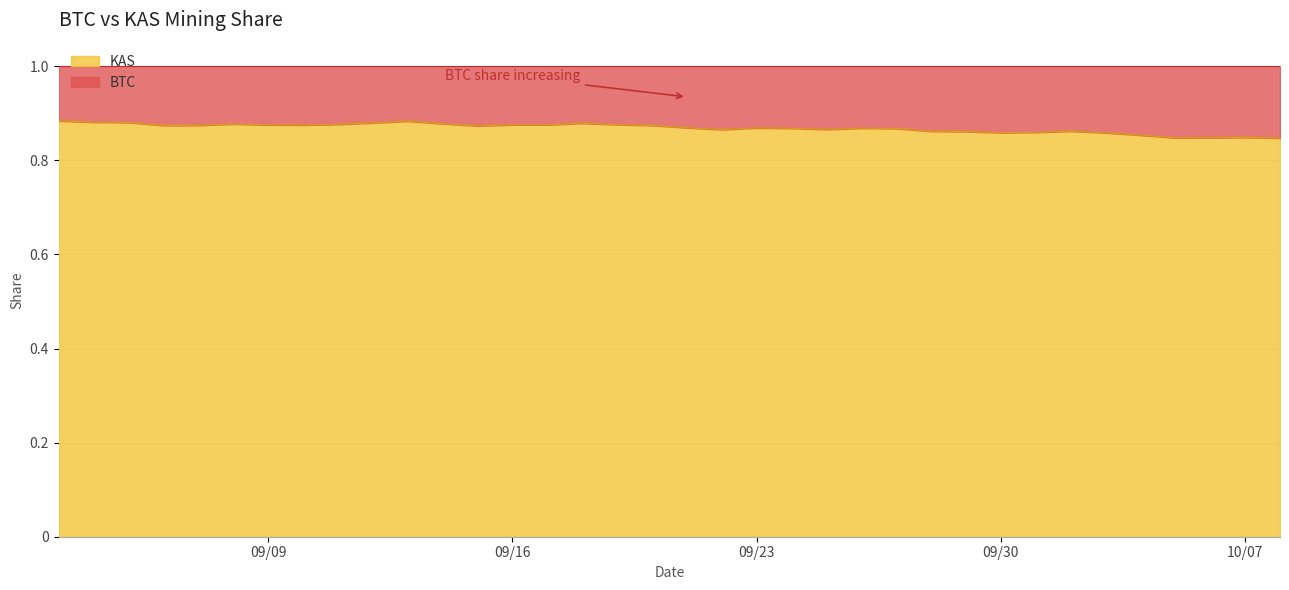

True or false: the data shows 0.9 at 09/29/2025.

True